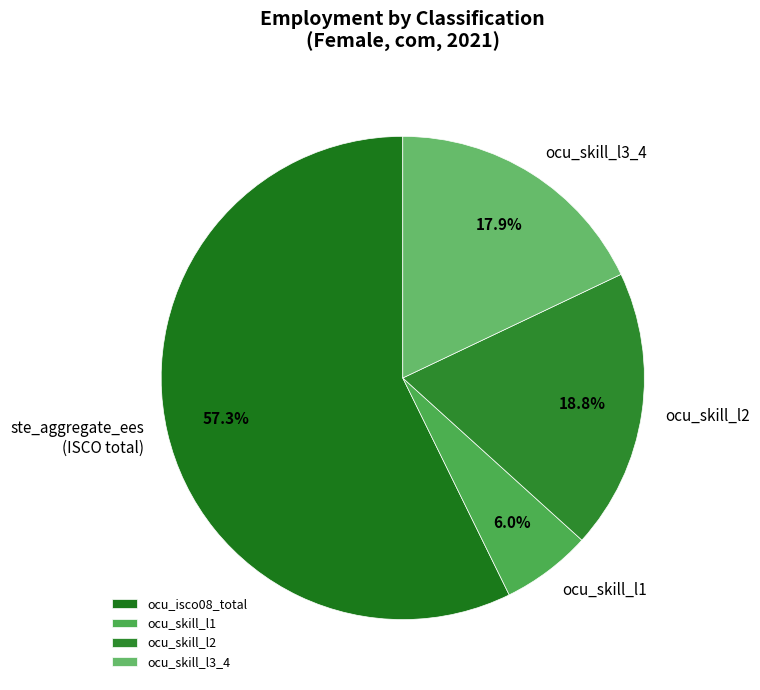

How many segments does this pie chart have?

4